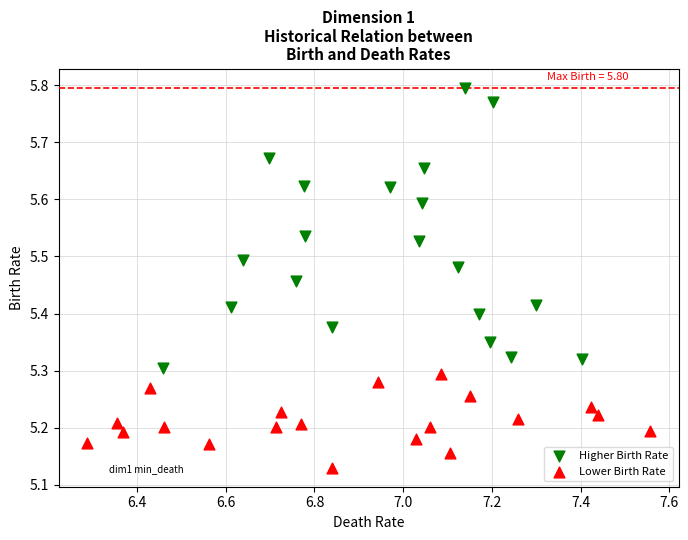

Which series contains the lowest Y value?

Lower Birth Rate